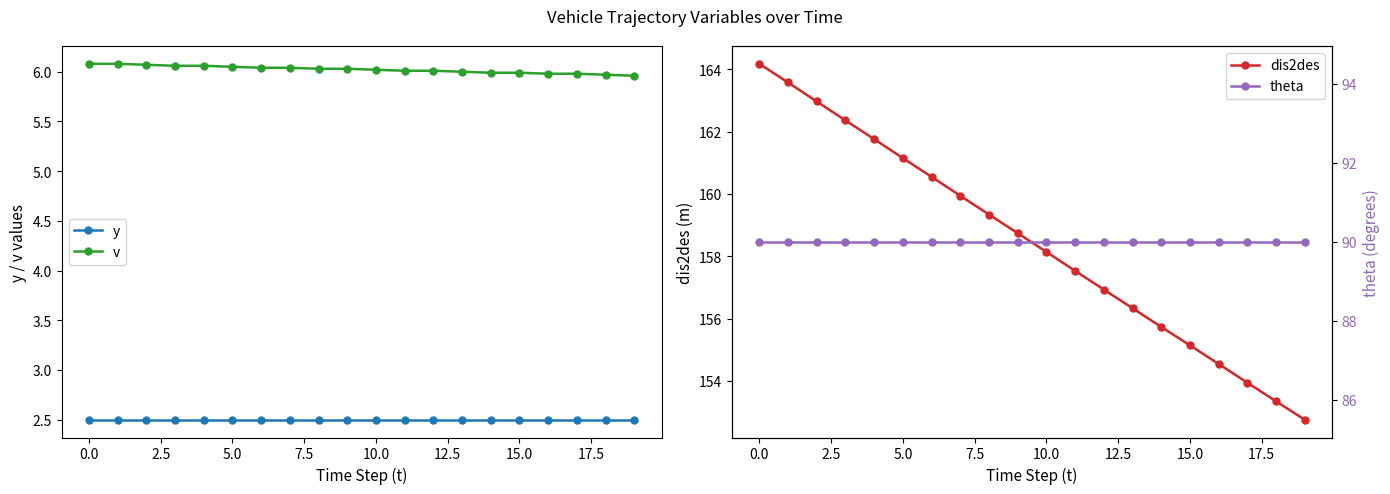

True or false: v and y intersect in this chart.

False